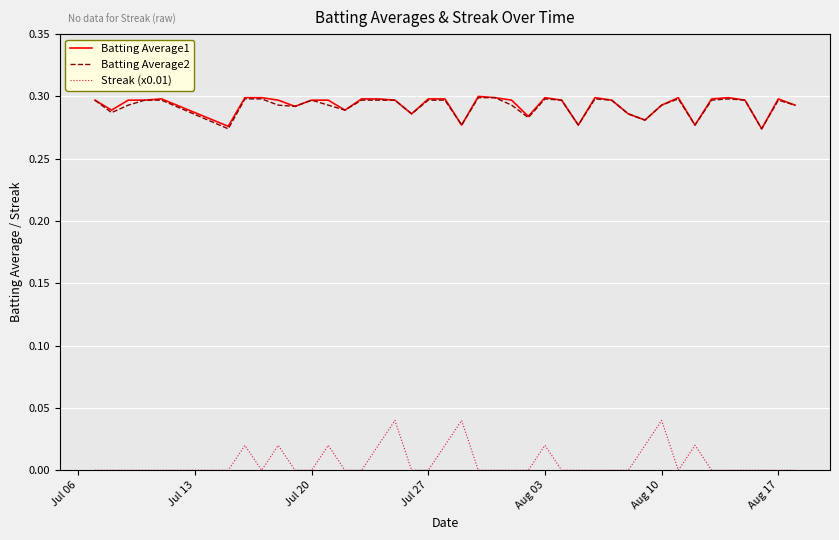

How many Batting Average2 values are between 0 and 1?

40